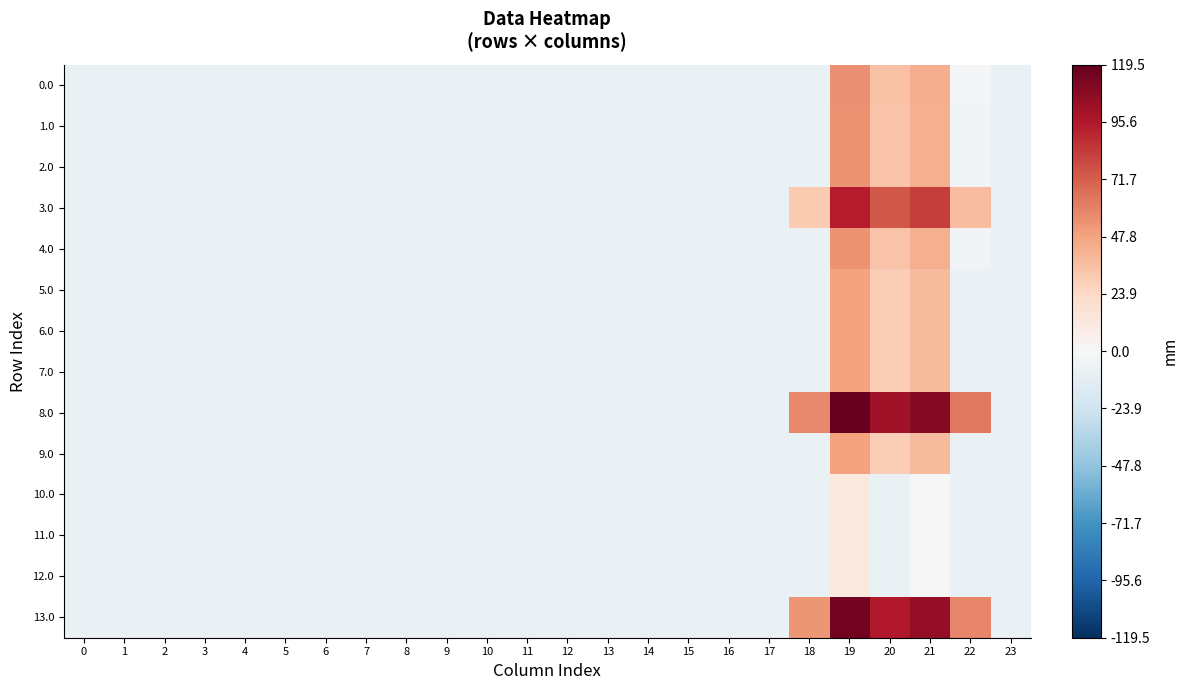

Reading left to right, extract all data points from this chart.

0.0: 0=-7.7	1=-7.7	2=-7.7	3=-7.7	4=-7.7	5=-7.7	6=-7.7	7=-7.7	8=-7.7	9=-7.7	10=-7.7	11=-7.7	12=-7.7	13=-7.7	14=-7.7	15=-7.7	16=-7.7	17=-7.7	18=-7.7	19=54.5	20=35.2	21=43.7	22=-2.4	23=-7.7
1.0: 0=-7.7	1=-7.7	2=-7.7	3=-7.7	4=-7.7	5=-7.7	6=-7.7	7=-7.7	8=-7.7	9=-7.7	10=-7.7	11=-7.7	12=-7.7	13=-7.7	14=-7.7	15=-7.7	16=-7.7	17=-7.7	18=-7.7	19=53.5	20=34.2	21=42.7	22=-3.4	23=-7.7
2.0: 0=-7.7	1=-7.7	2=-7.7	3=-7.7	4=-7.7	5=-7.7	6=-7.7	7=-7.7	8=-7.7	9=-7.7	10=-7.7	11=-7.7	12=-7.7	13=-7.7	14=-7.7	15=-7.7	16=-7.7	17=-7.7	18=-7.7	19=53.5	20=34.2	21=42.7	22=-3.4	23=-7.7
3.0: 0=-7.7	1=-7.7	2=-7.7	3=-7.7	4=-7.7	5=-7.7	6=-7.7	7=-7.7	8=-7.7	9=-7.7	10=-7.7	11=-7.7	12=-7.7	13=-7.7	14=-7.7	15=-7.7	16=-7.7	17=-7.7	18=31.0	19=93.5	20=74.2	21=82.7	22=36.6	23=-7.7
4.0: 0=-7.7	1=-7.7	2=-7.7	3=-7.7	4=-7.7	5=-7.7	6=-7.7	7=-7.7	8=-7.7	9=-7.7	10=-7.7	11=-7.7	12=-7.7	13=-7.7	14=-7.7	15=-7.7	16=-7.7	17=-7.7	18=-7.7	19=53.5	20=34.2	21=42.7	22=-3.4	23=-7.7
5.0: 0=-7.7	1=-7.7	2=-7.7	3=-7.7	4=-7.7	5=-7.7	6=-7.7	7=-7.7	8=-7.7	9=-7.7	10=-7.7	11=-7.7	12=-7.7	13=-7.7	14=-7.7	15=-7.7	16=-7.7	17=-7.7	18=-7.7	19=48.5	20=29.2	21=37.7	22=-7.7	23=-7.7
6.0: 0=-7.7	1=-7.7	2=-7.7	3=-7.7	4=-7.7	5=-7.7	6=-7.7	7=-7.7	8=-7.7	9=-7.7	10=-7.7	11=-7.7	12=-7.7	13=-7.7	14=-7.7	15=-7.7	16=-7.7	17=-7.7	18=-7.7	19=48.5	20=29.2	21=37.7	22=-7.7	23=-7.7
7.0: 0=-7.7	1=-7.7	2=-7.7	3=-7.7	4=-7.7	5=-7.7	6=-7.7	7=-7.7	8=-7.7	9=-7.7	10=-7.7	11=-7.7	12=-7.7	13=-7.7	14=-7.7	15=-7.7	16=-7.7	17=-7.7	18=-7.7	19=48.5	20=29.2	21=37.7	22=-7.7	23=-7.7
8.0: 0=-7.7	1=-7.7	2=-7.7	3=-7.7	4=-7.7	5=-7.7	6=-7.7	7=-7.7	8=-7.7	9=-7.7	10=-7.7	11=-7.7	12=-7.7	13=-7.7	14=-7.7	15=-7.7	16=-7.7	17=-7.7	18=57.0	19=119.5	20=100.2	21=108.7	22=62.6	23=-7.7
9.0: 0=-7.7	1=-7.7	2=-7.7	3=-7.7	4=-7.7	5=-7.7	6=-7.7	7=-7.7	8=-7.7	9=-7.7	10=-7.7	11=-7.7	12=-7.7	13=-7.7	14=-7.7	15=-7.7	16=-7.7	17=-7.7	18=-7.7	19=48.5	20=29.2	21=37.7	22=-7.7	23=-7.7
10.0: 0=-7.7	1=-7.7	2=-7.7	3=-7.7	4=-7.7	5=-7.7	6=-7.7	7=-7.7	8=-7.7	9=-7.7	10=-7.7	11=-7.7	12=-7.7	13=-7.7	14=-7.7	15=-7.7	16=-7.7	17=-7.7	18=-7.7	19=11.5	20=-7.7	21=0.7	22=-7.7	23=-7.7
11.0: 0=-7.7	1=-7.7	2=-7.7	3=-7.7	4=-7.7	5=-7.7	6=-7.7	7=-7.7	8=-7.7	9=-7.7	10=-7.7	11=-7.7	12=-7.7	13=-7.7	14=-7.7	15=-7.7	16=-7.7	17=-7.7	18=-7.7	19=11.5	20=-7.7	21=0.7	22=-7.7	23=-7.7
12.0: 0=-7.7	1=-7.7	2=-7.7	3=-7.7	4=-7.7	5=-7.7	6=-7.7	7=-7.7	8=-7.7	9=-7.7	10=-7.7	11=-7.7	12=-7.7	13=-7.7	14=-7.7	15=-7.7	16=-7.7	17=-7.7	18=-7.7	19=11.5	20=-7.7	21=0.7	22=-7.7	23=-7.7
13.0: 0=-7.7	1=-7.7	2=-7.7	3=-7.7	4=-7.7	5=-7.7	6=-7.7	7=-7.7	8=-7.7	9=-7.7	10=-7.7	11=-7.7	12=-7.7	13=-7.7	14=-7.7	15=-7.7	16=-7.7	17=-7.7	18=53.0	19=115.5	20=96.2	21=104.7	22=58.6	23=-7.7